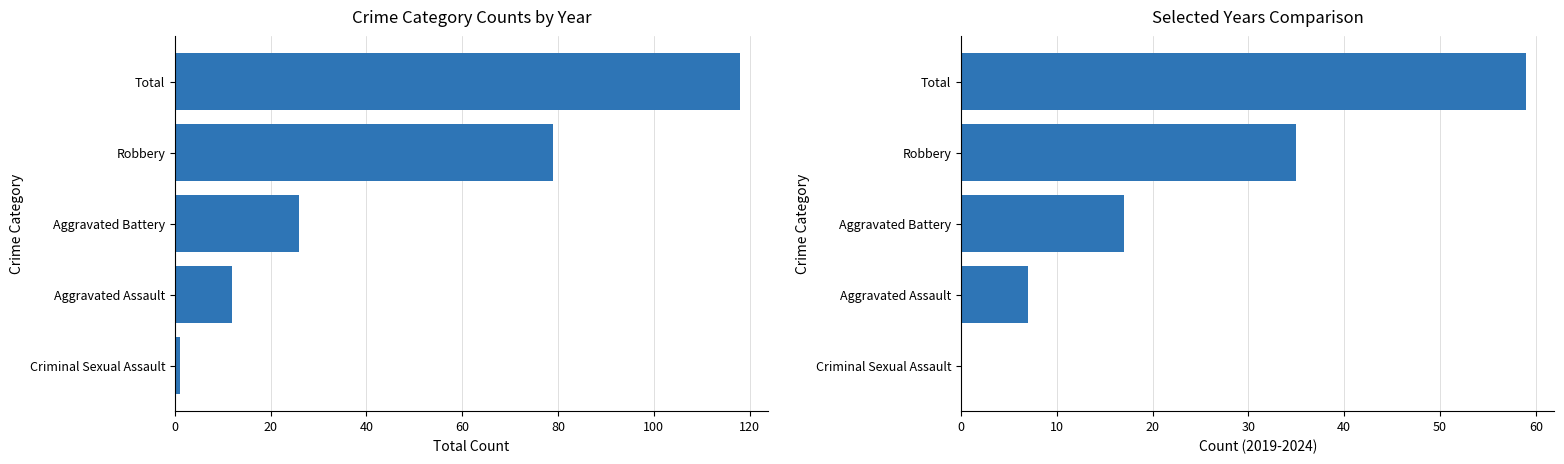

What is the average value of the Count (2019-2024) series?

24